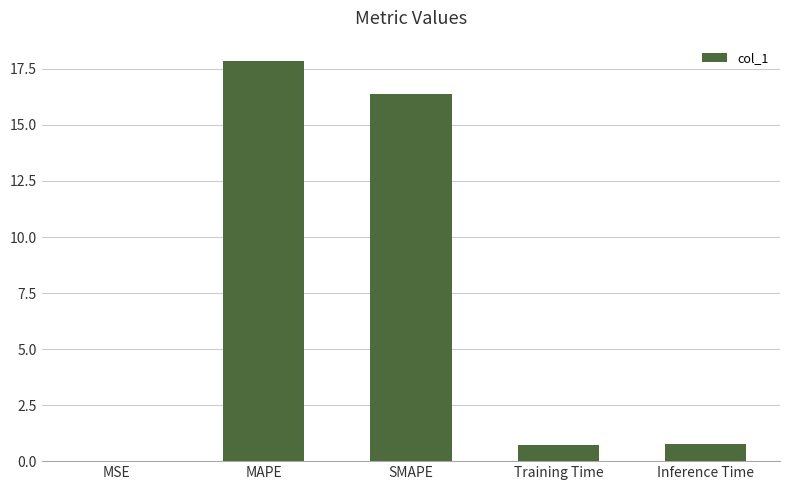

The chart shows a value of 27.7 at SMAPE. True or false?

False